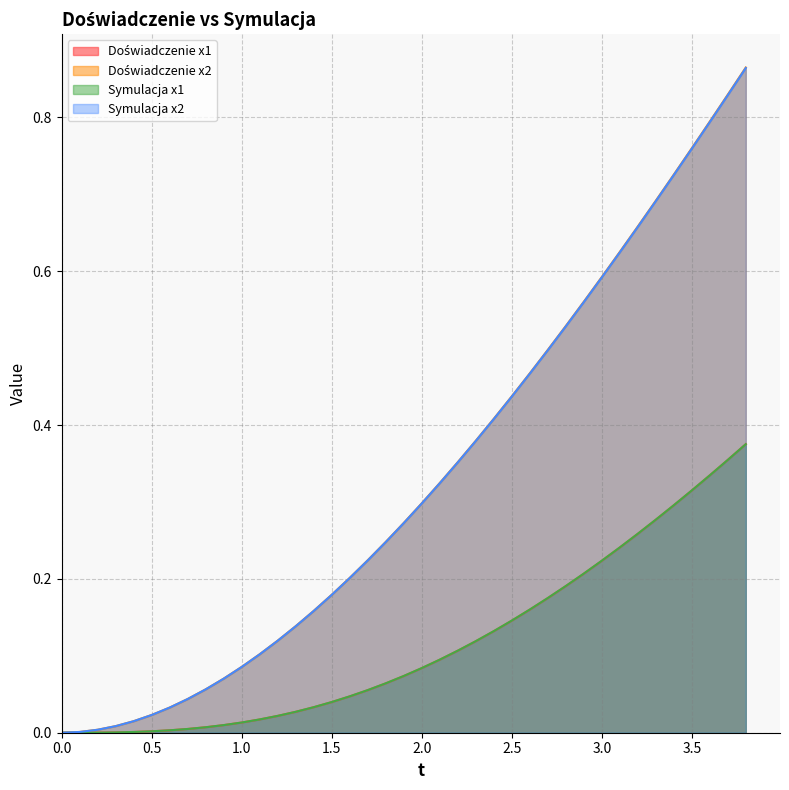

True or false: Symulacja x2 has a value of -0.4 at 0.0.

False